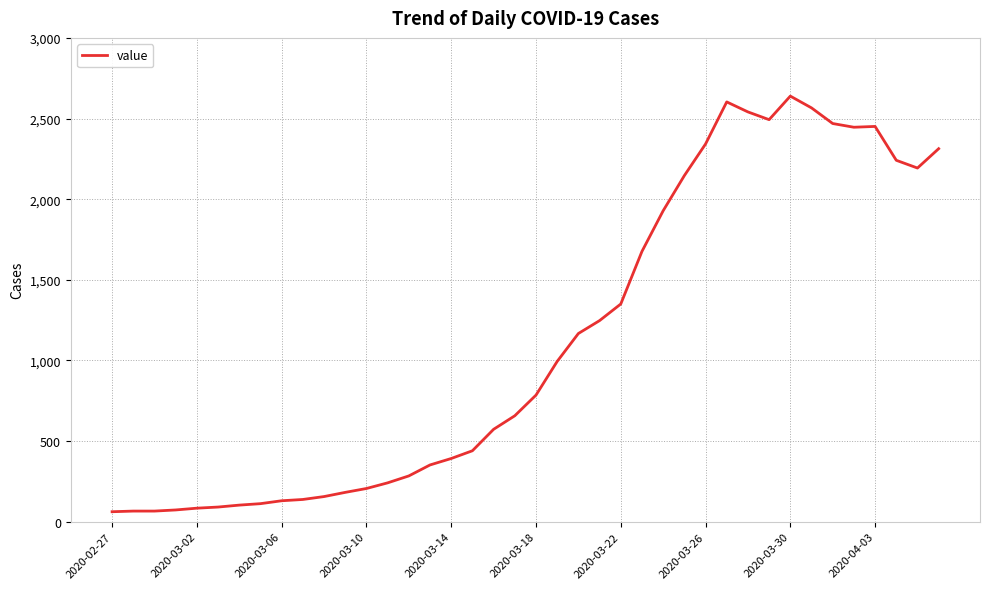

What is the smallest value displayed?

62